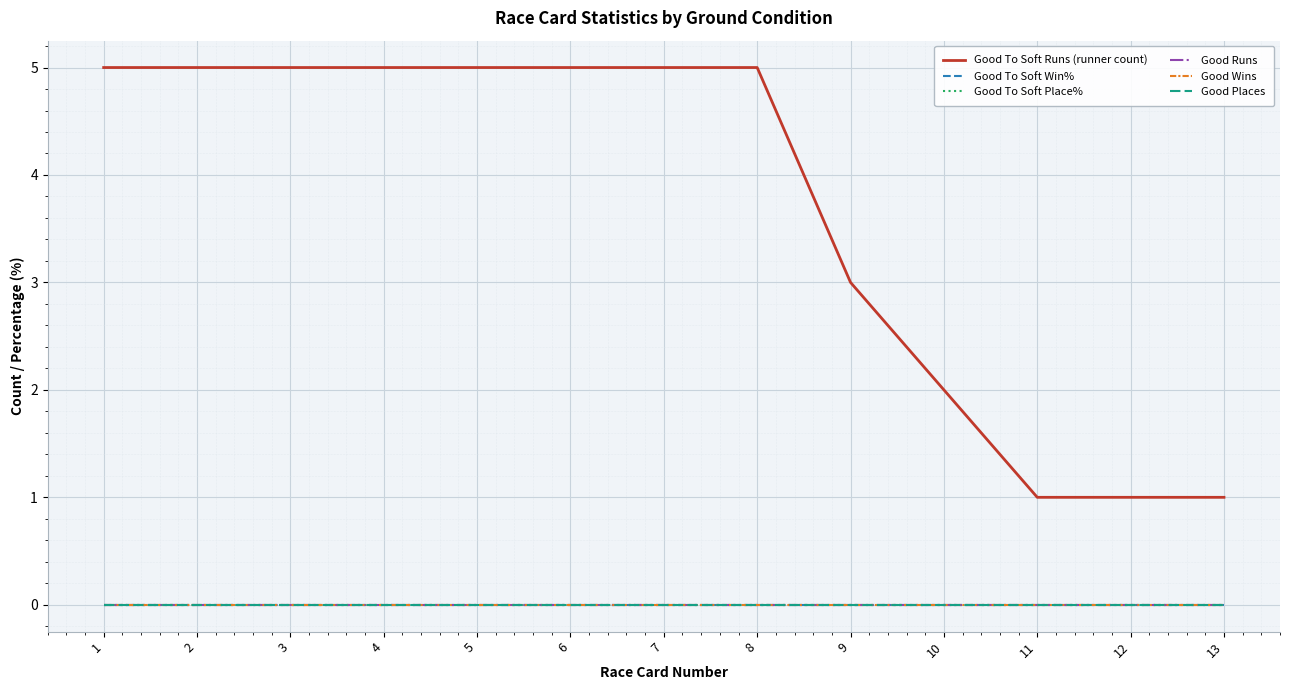

Between 7 and 10, which is larger?

7